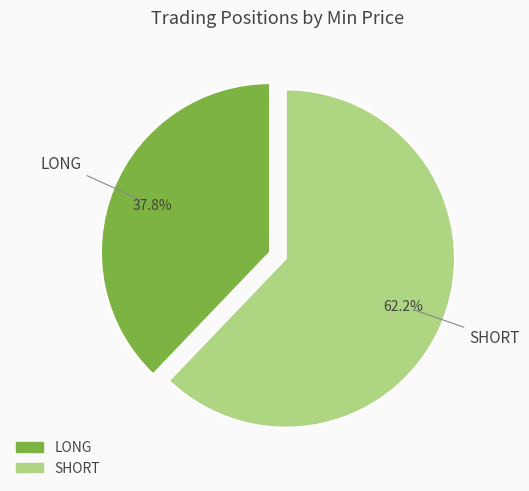

Is there any slice that represents more than half of the pie?

Yes